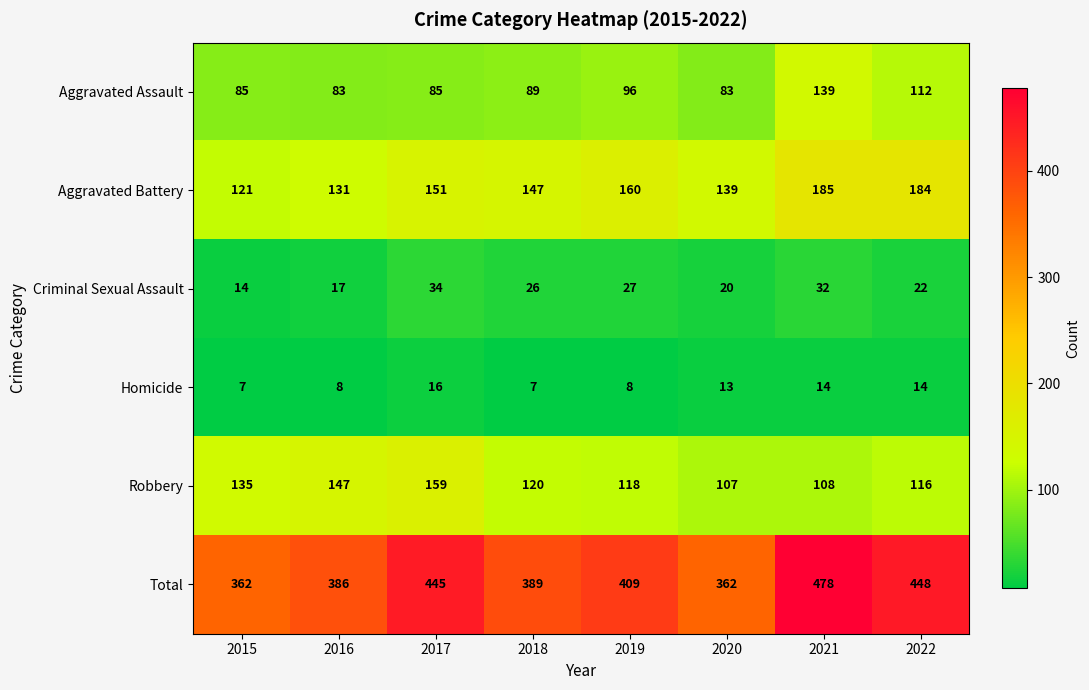

Rank the series by their maximum value, from highest to lowest.

Total, Aggravated Battery, Robbery, Aggravated Assault, Criminal Sexual Assault, Homicide